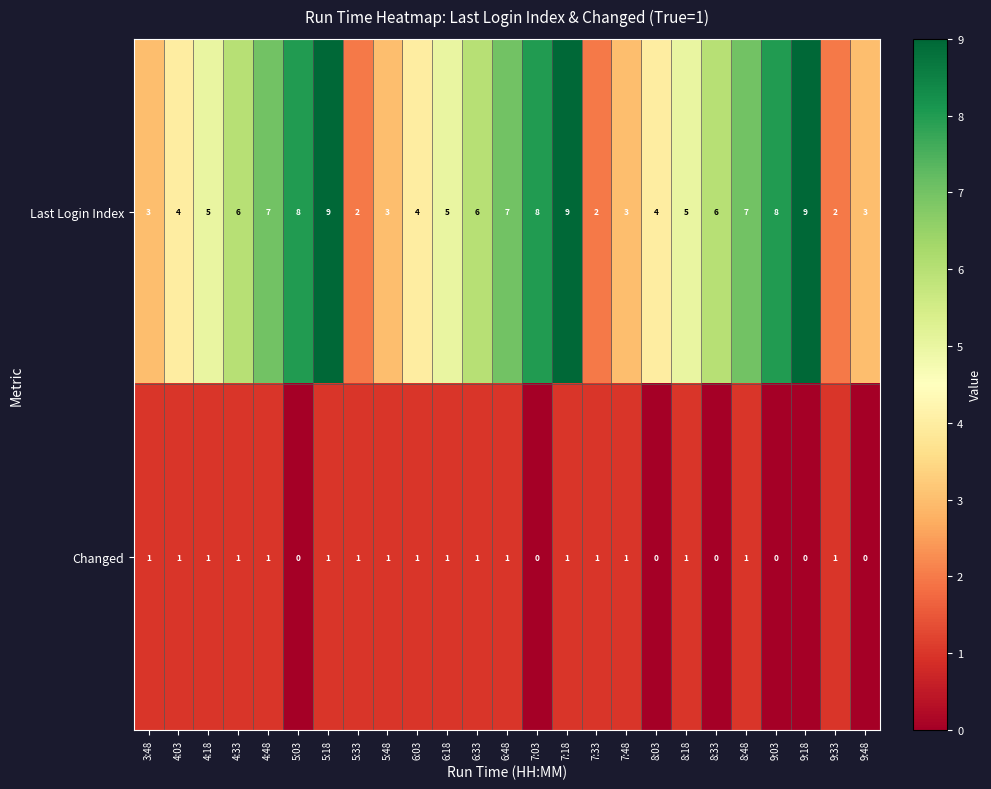

What is the difference between the highest and lowest values at 4:18?

4